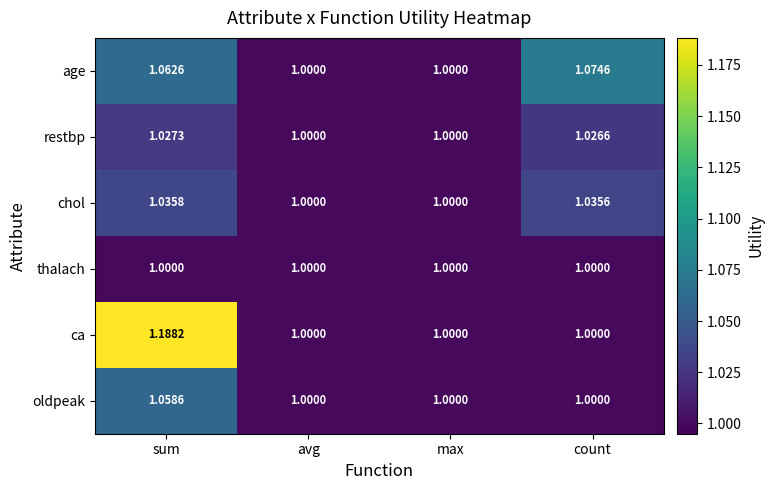

Which series has the largest total across all categories?

ca